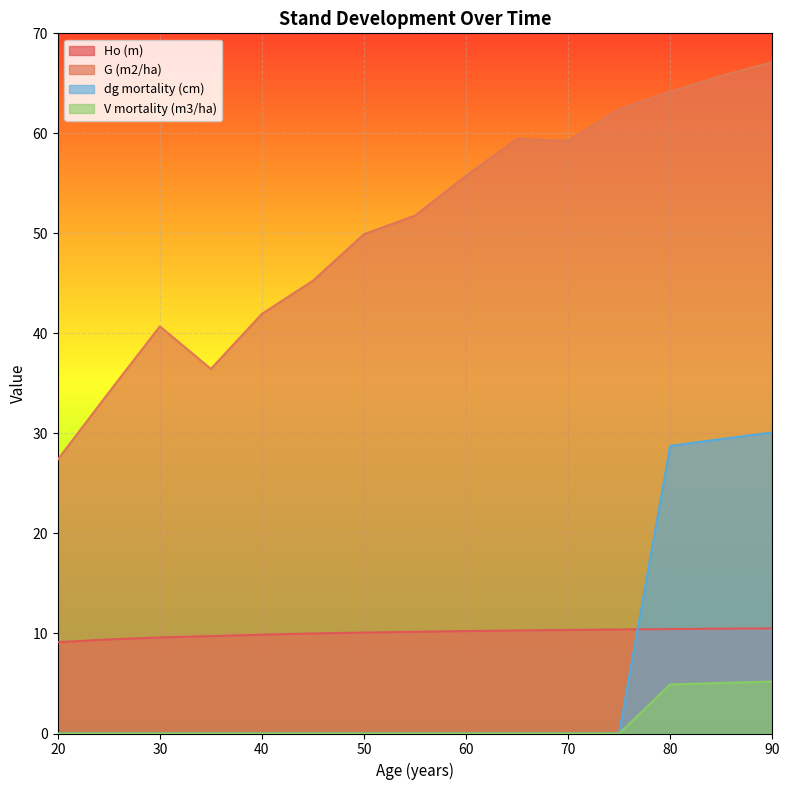

Where is G (m2/ha) nearest to the value 47?

45